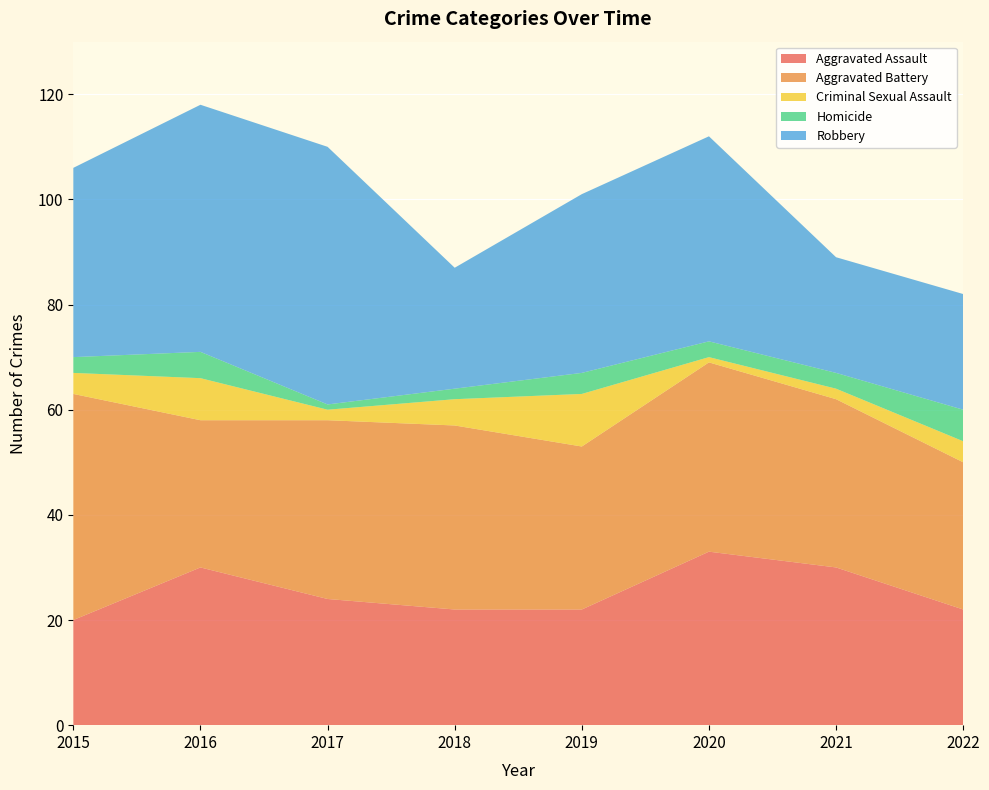

Reading right to left, what are all the values shown in this chart?

Aggravated Assault: 2022=22	2021=30	2020=33	2019=22	2018=22	2017=24	2016=30	2015=20
Aggravated Battery: 2022=28	2021=32	2020=36	2019=31	2018=35	2017=34	2016=28	2015=43
Criminal Sexual Assault: 2022=4	2021=2	2020=1	2019=10	2018=5	2017=2	2016=8	2015=4
Homicide: 2022=6	2021=3	2020=3	2019=4	2018=2	2017=1	2016=5	2015=3
Robbery: 2022=22	2021=22	2020=39	2019=34	2018=23	2017=49	2016=47	2015=36